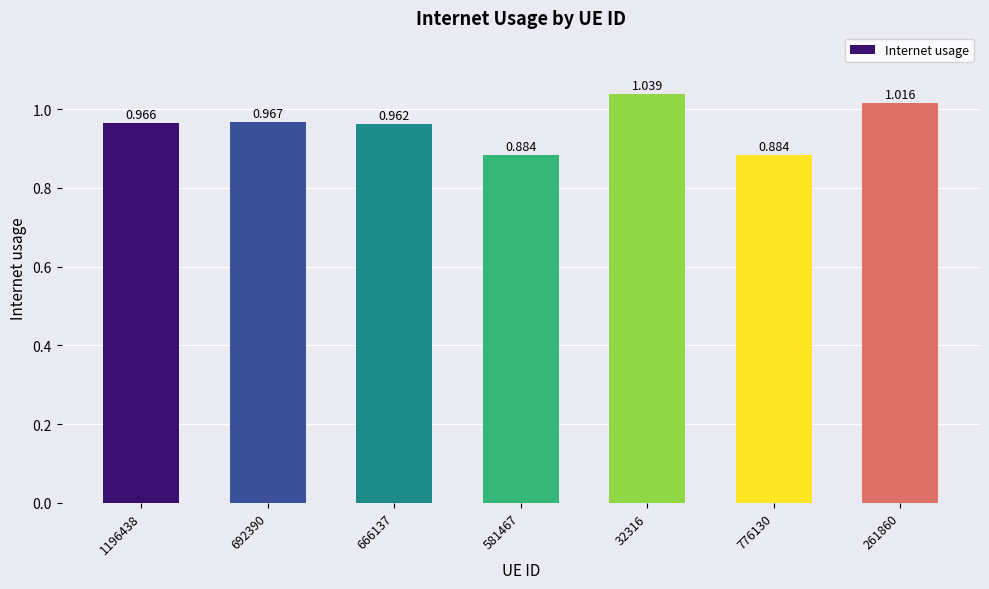

True or false: the data shows 1.0 at 1196438.

True